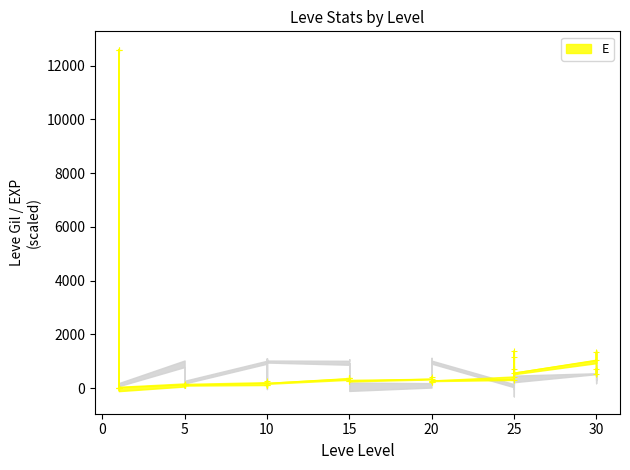

Which label corresponds to the largest value in the chart?

1